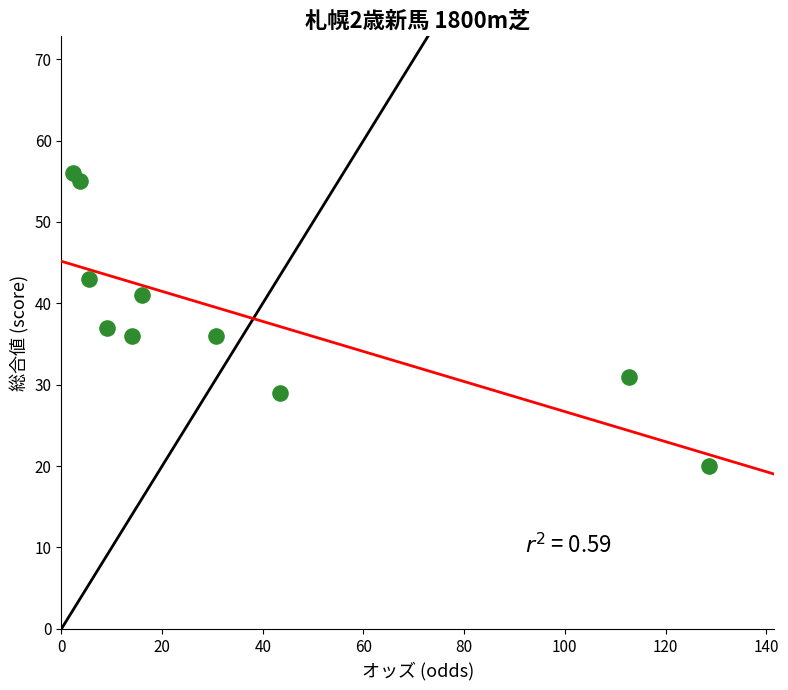

What is the average Y value?

38